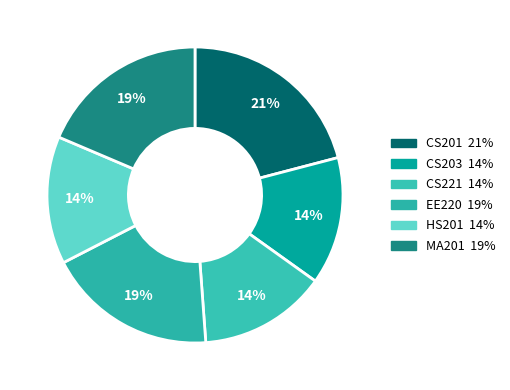

Count the number of slices in the pie.

6